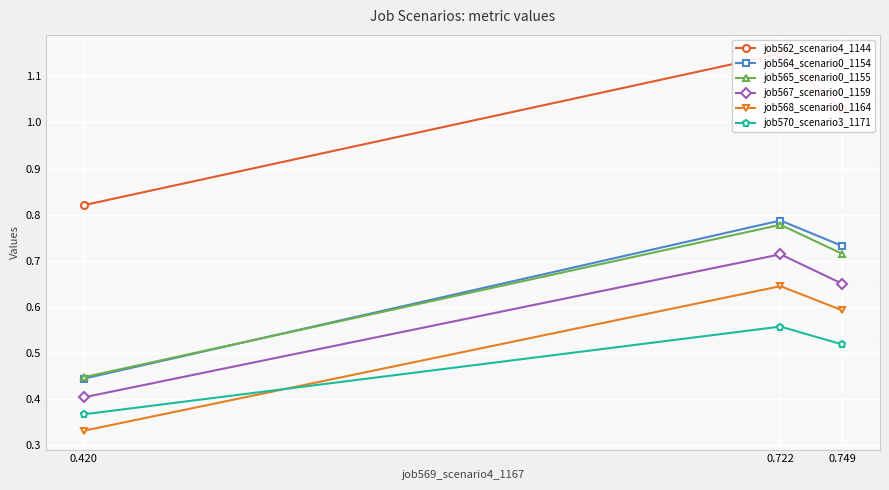

Which category has the lowest value in the job568_scenario0_1164 series?

0.420